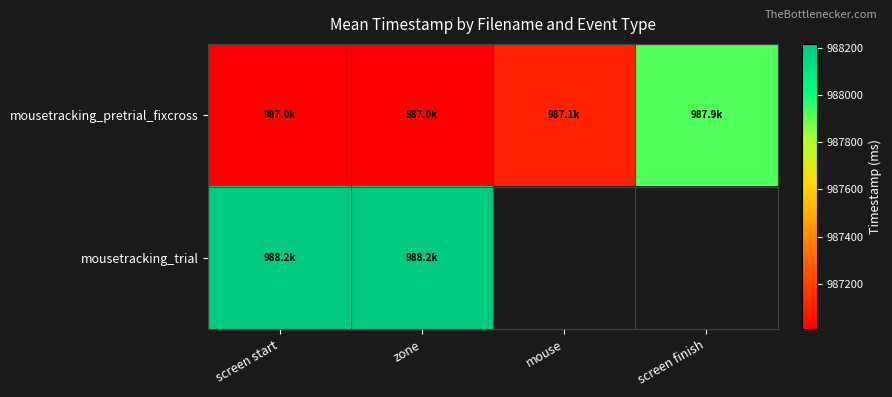

True or false: mousetracking_pretrial_fixcross has a value of 987920.8 at screen finish.

True